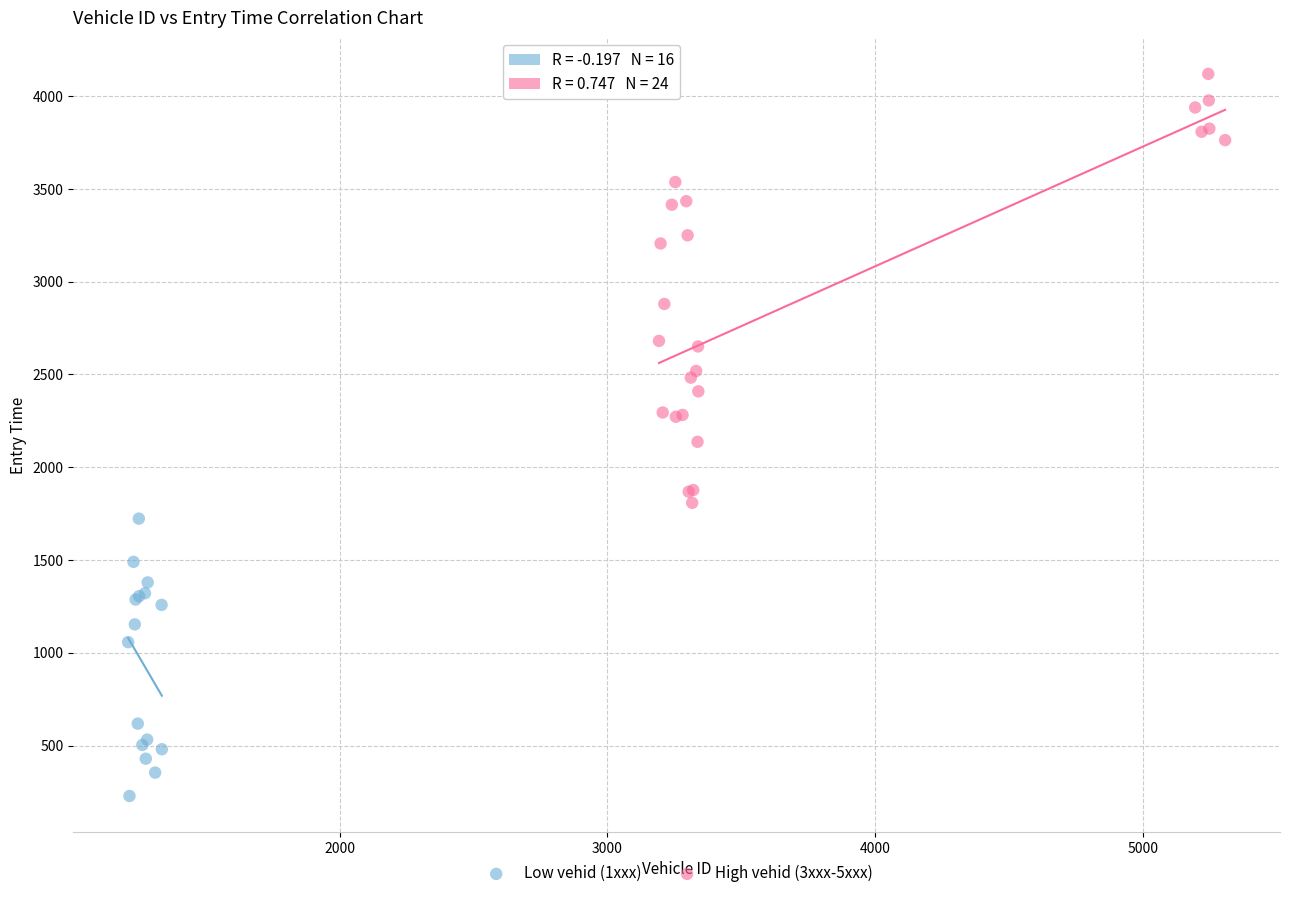

Which series contains the highest Y value?

High vehid (3xxx-5xxx)